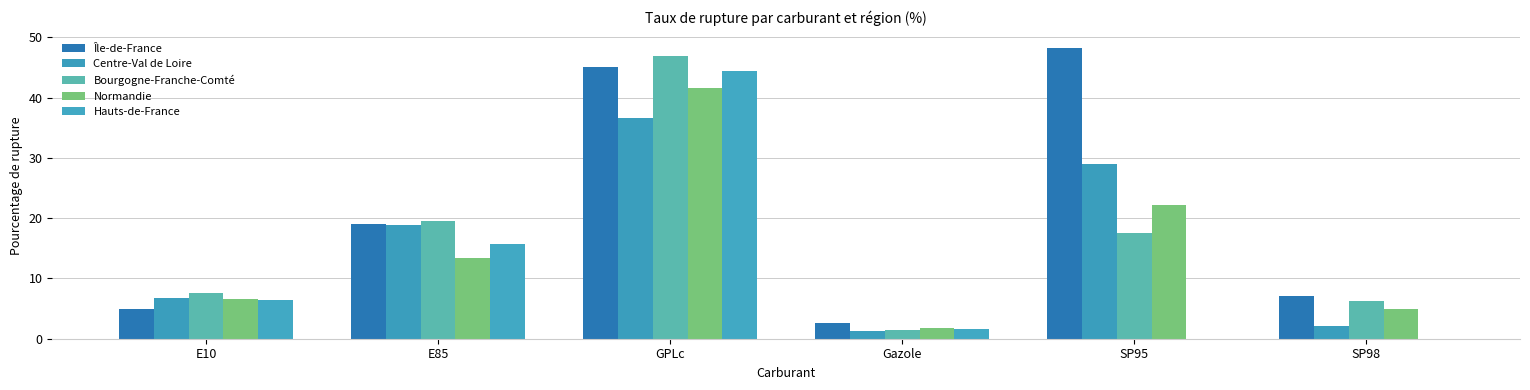

Where does the Hauts-de-France series first go above 6?

E10